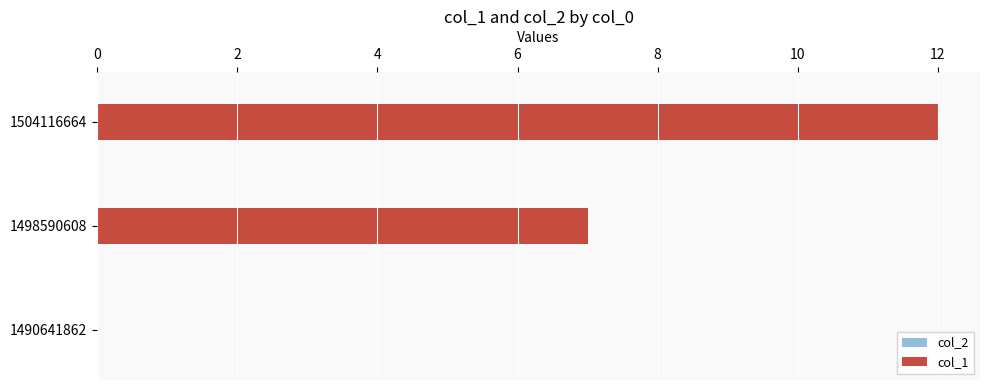

At which category does the chart reach its peak across all series?

1504116664